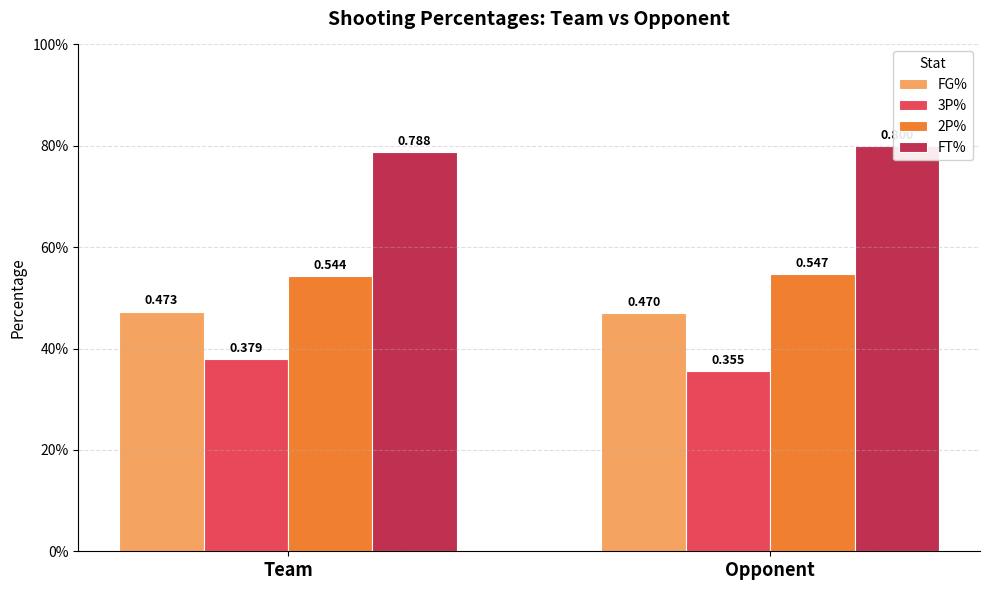

The FG% series shows 0.5 at Opponent. True or false?

True